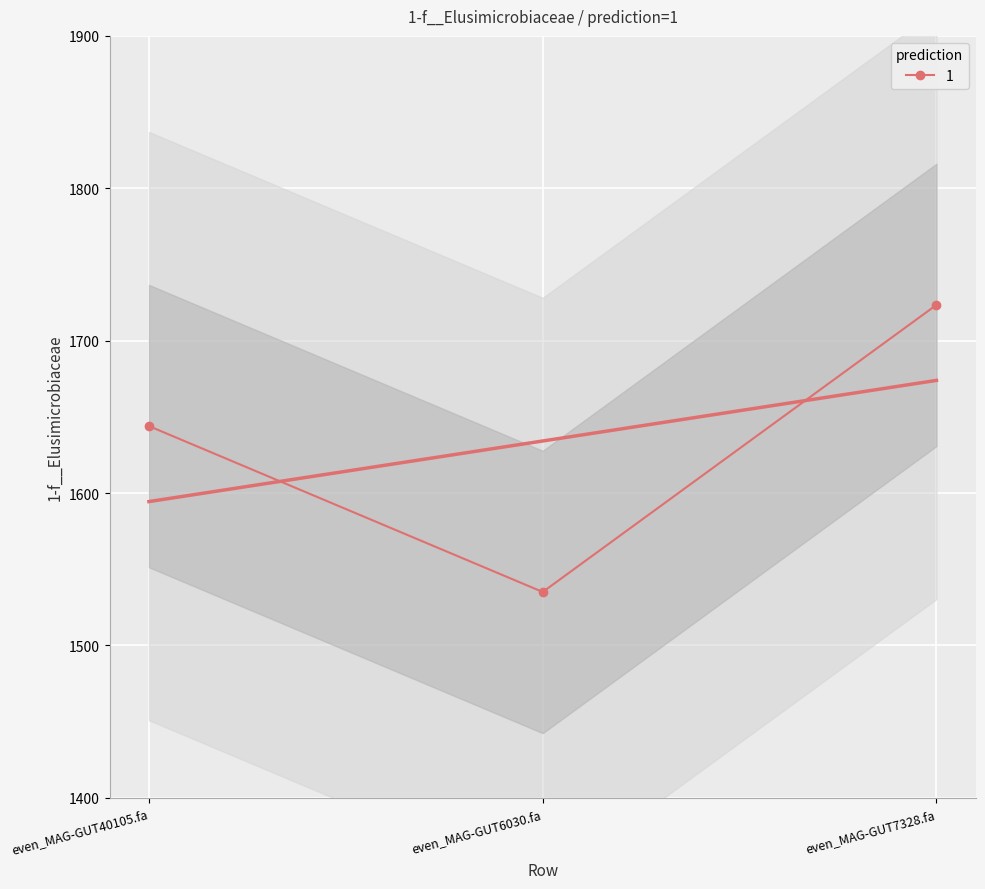

What is the difference between the maximum and minimum values?

188.4